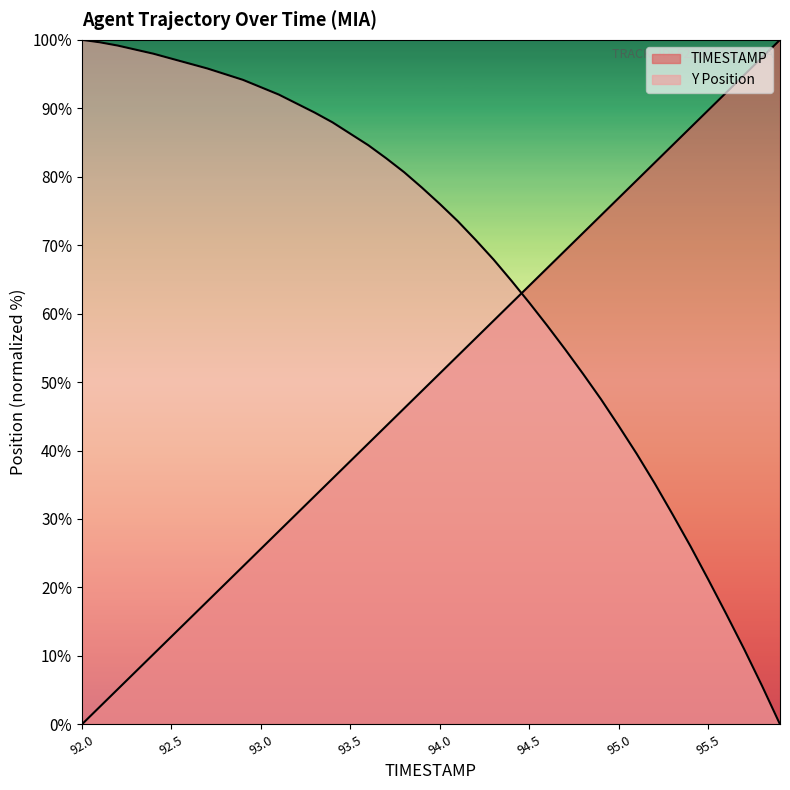

At which label does Y first exceed 78?

92.0